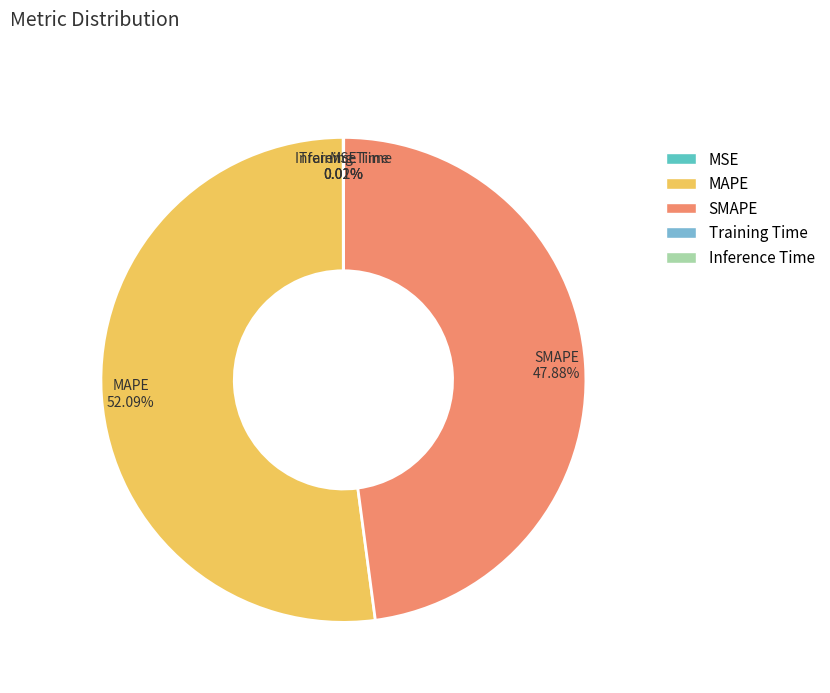

To the nearest percent, what portion does MAPE represent?

52%